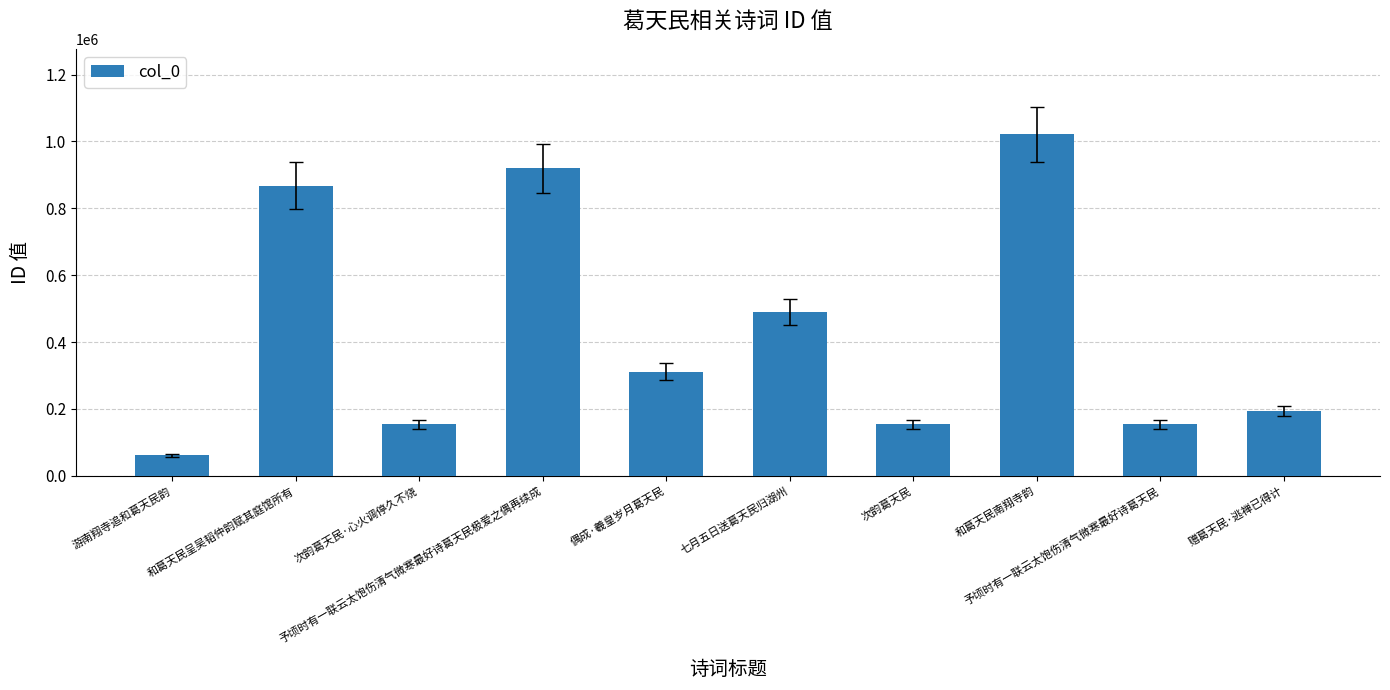

What is the difference between the values at 和葛天民南翔寺韵 and 次韵葛天民·心火调停久不烧?

867720